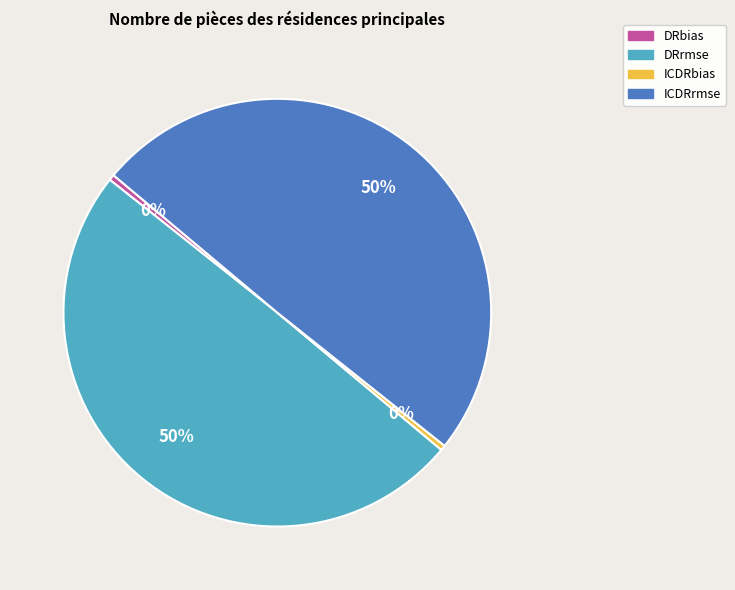

To the nearest percent, what is the average slice percentage?

25%